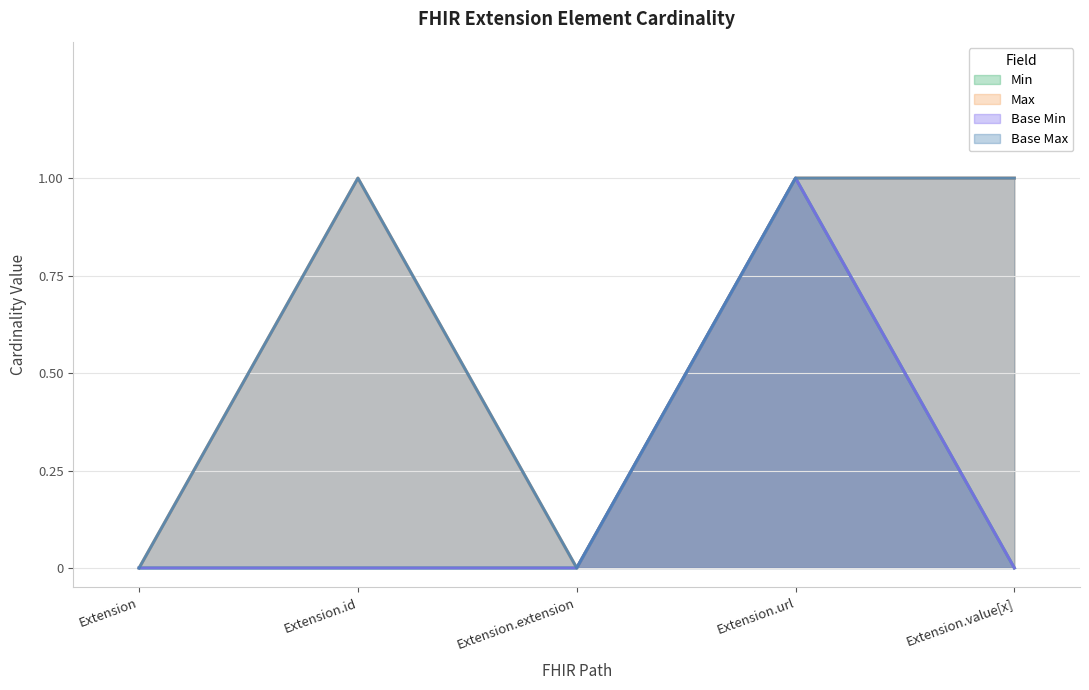

What is the label of the 2nd point from the right?

Extension.url